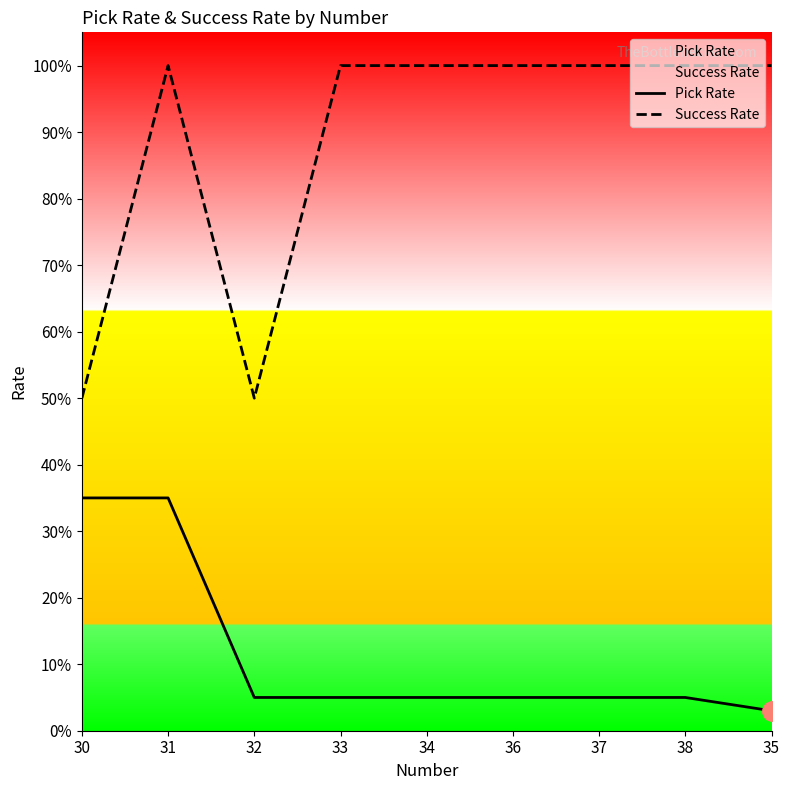

Reading left to right, transcribe all the data shown in this chart.

Pick Rate: 30=0.3	31=0.3	32=0.1	33=0.1	34=0.1	36=0.1	37=0.1	38=0.1	35=0.0
Success Rate: 30=0.5	31=1.0	32=0.5	33=1.0	34=1.0	36=1.0	37=1.0	38=1.0	35=1.0